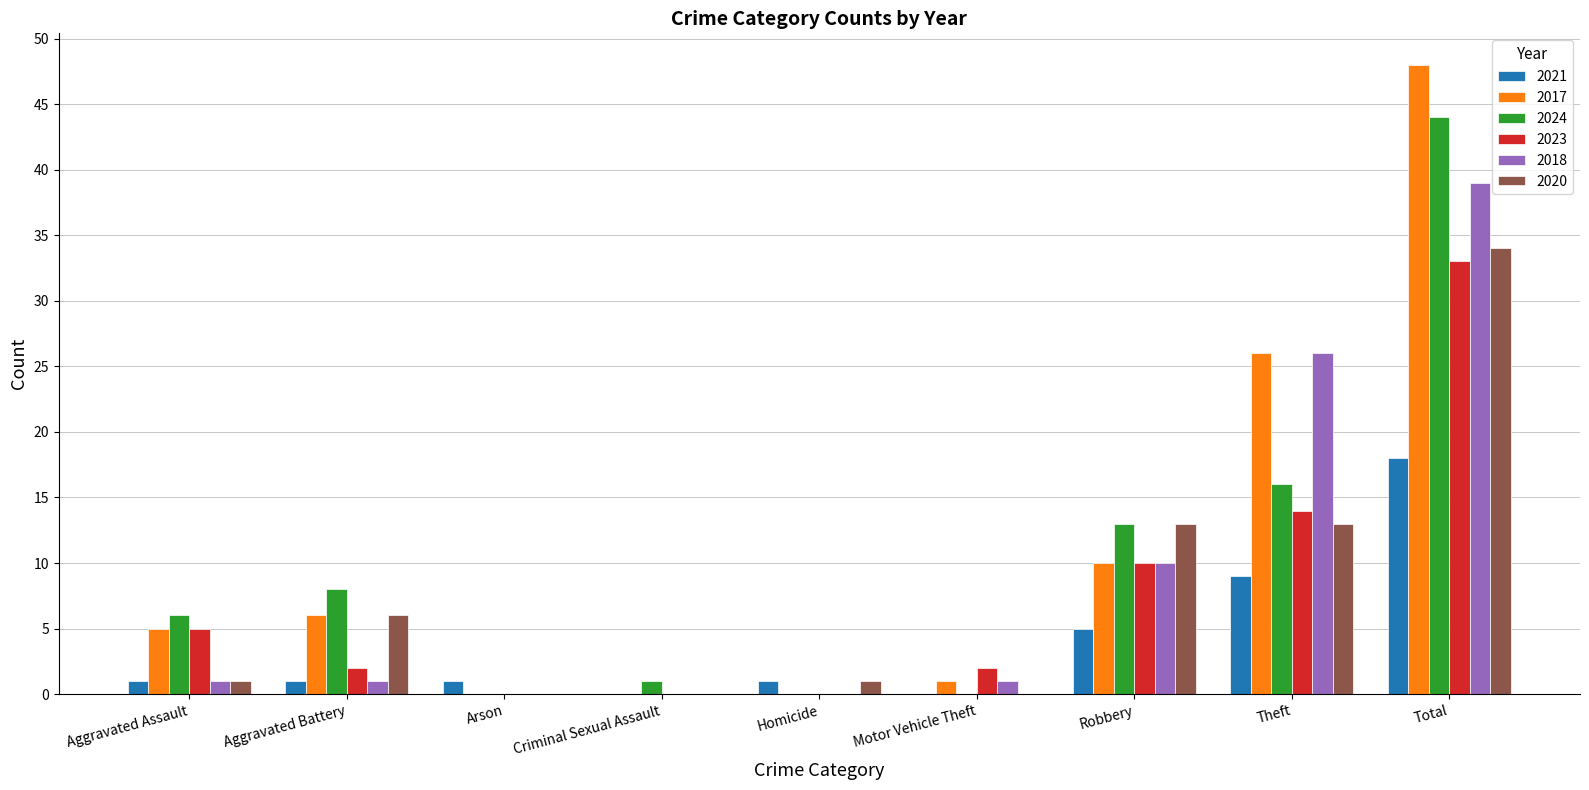

What is the total value across all series at Total?

216